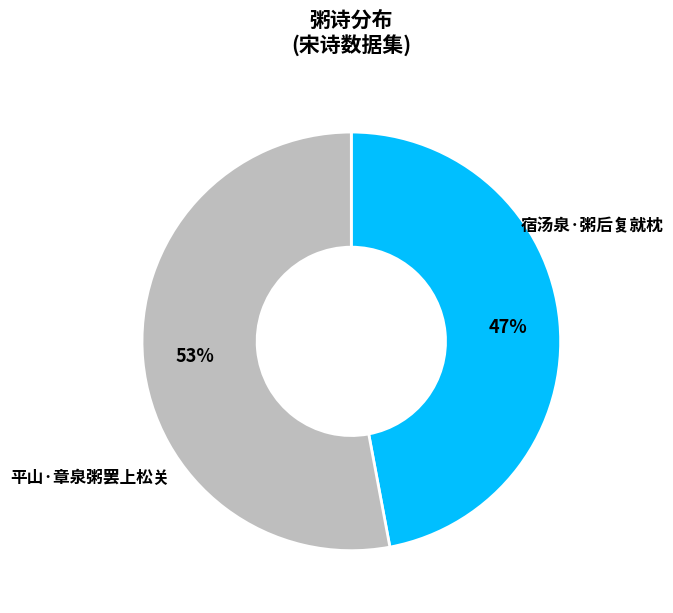

Does any single category account for the majority?

Yes